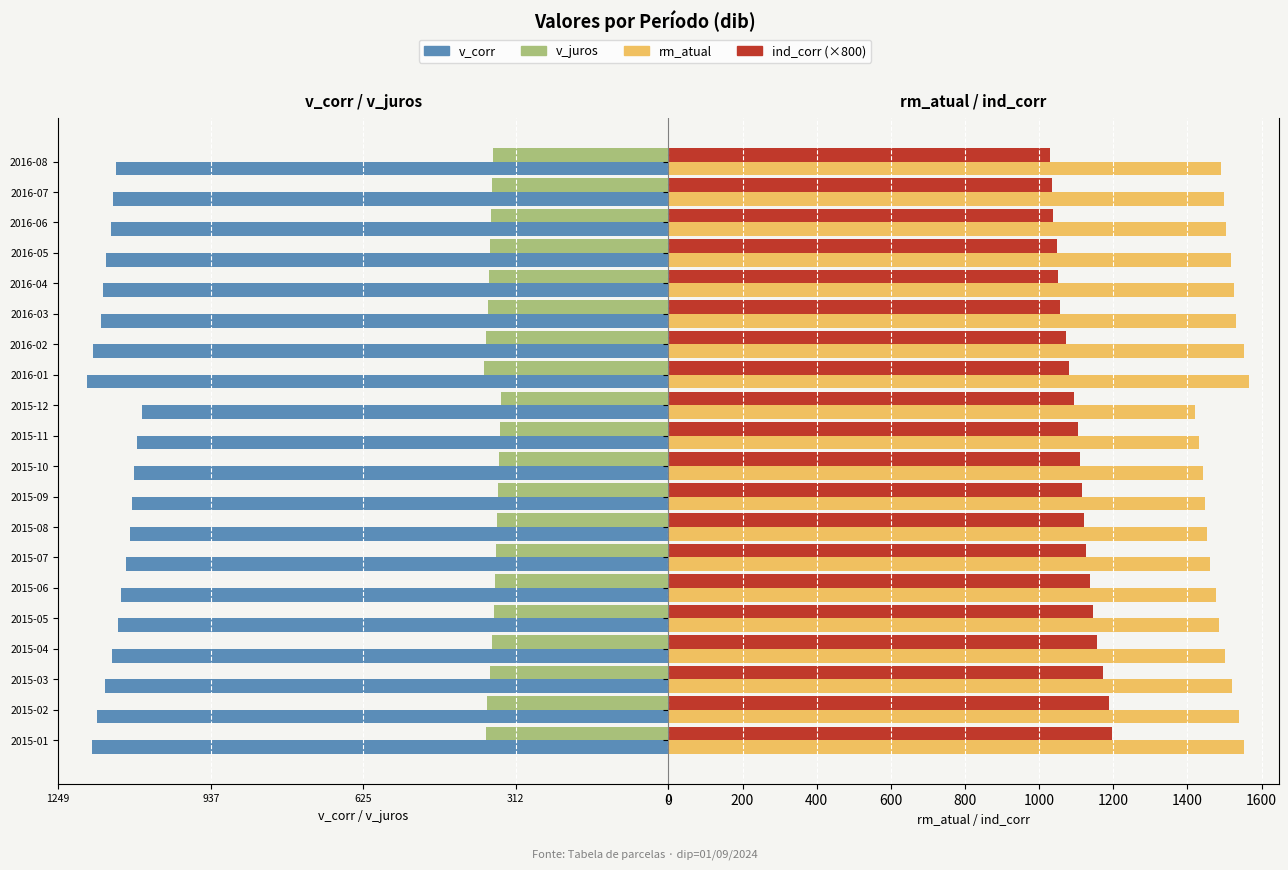

Are the bars horizontal?

Yes